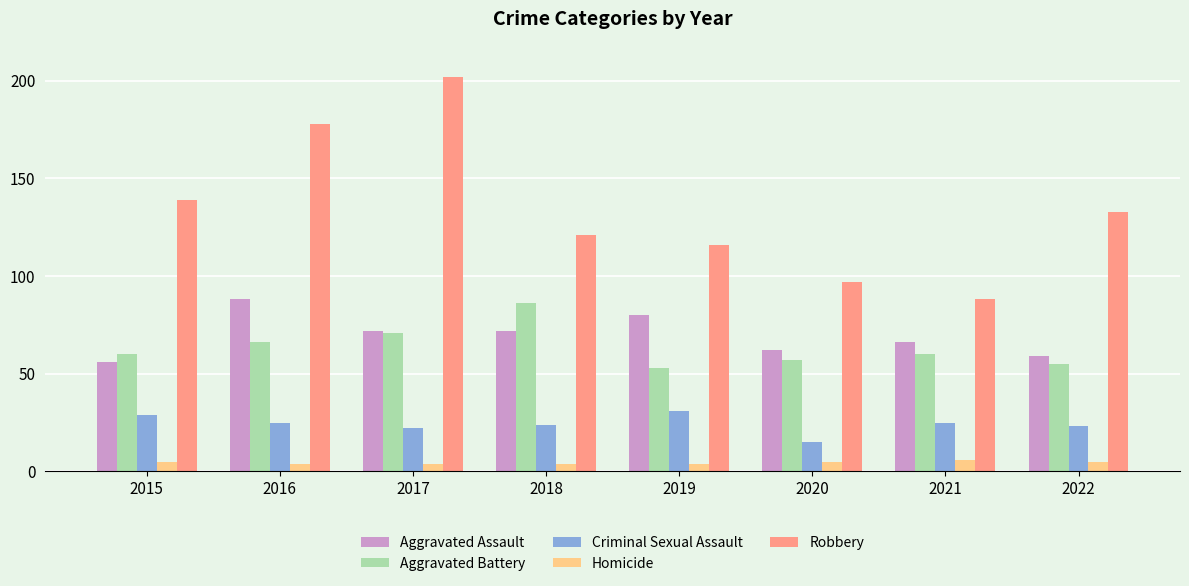

Are the bars horizontal?

No